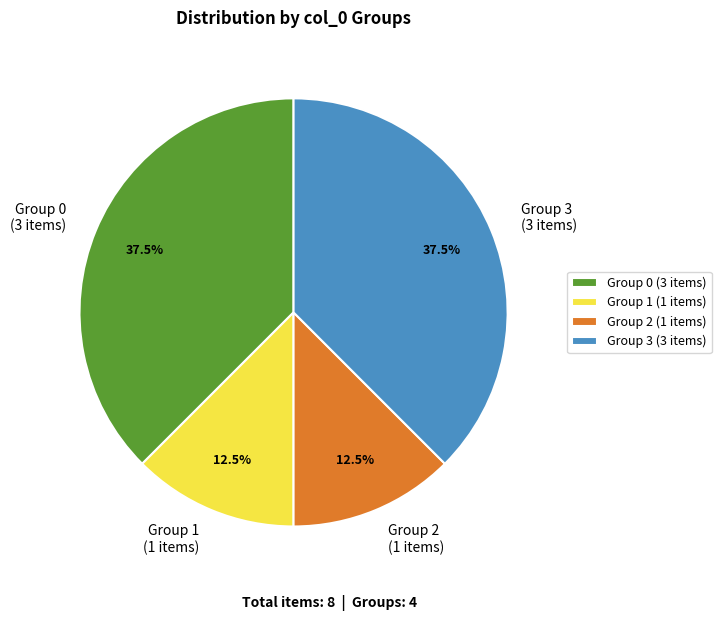

Does Group 3 (3 items) account for over 50% of the chart?

No